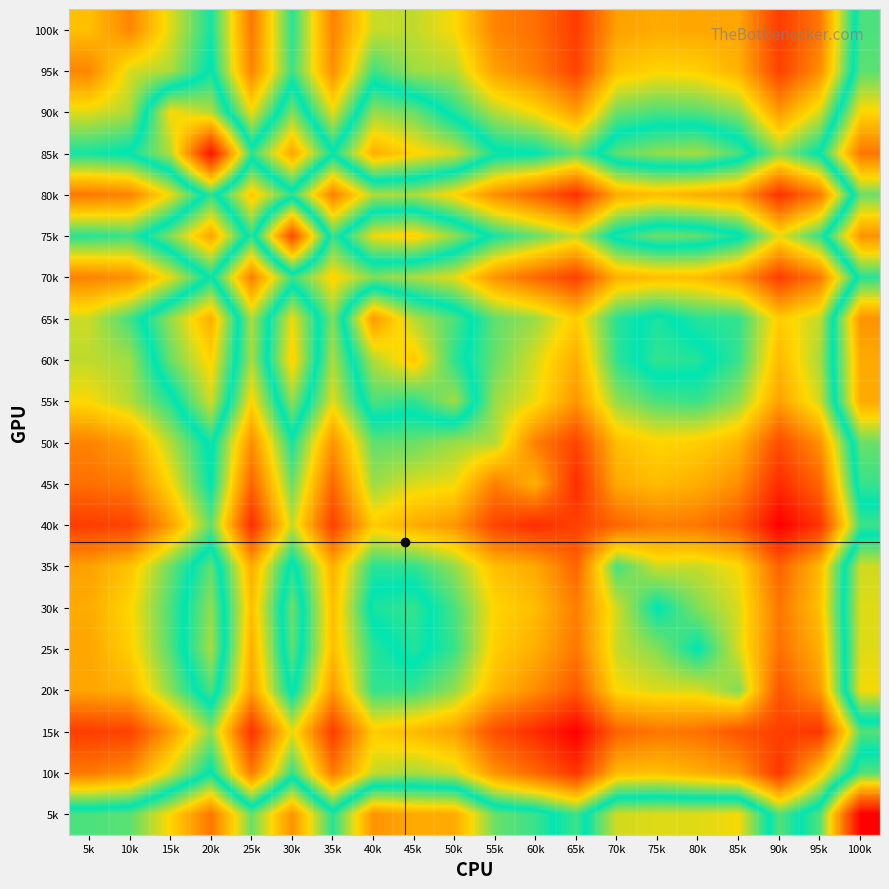

How many distinct data groups are displayed?

20